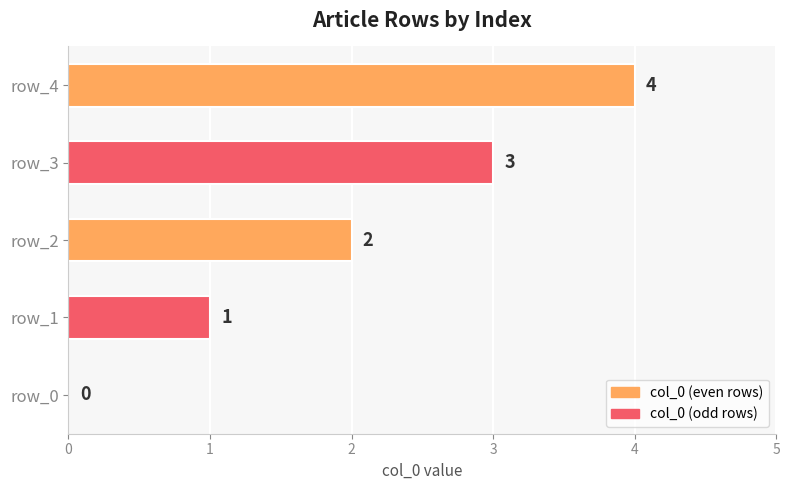

What is the sum of all values?

10